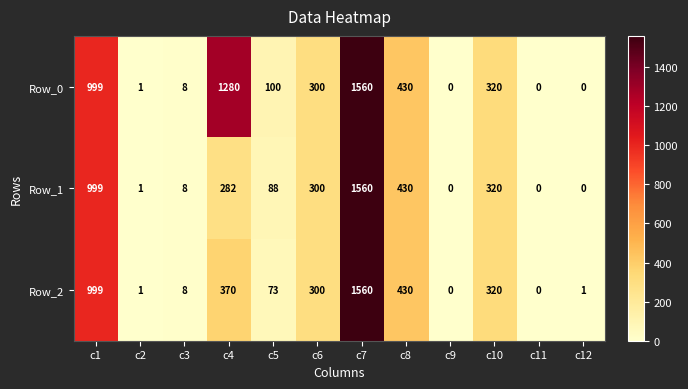

Which series has the largest total across all categories?

Row_0